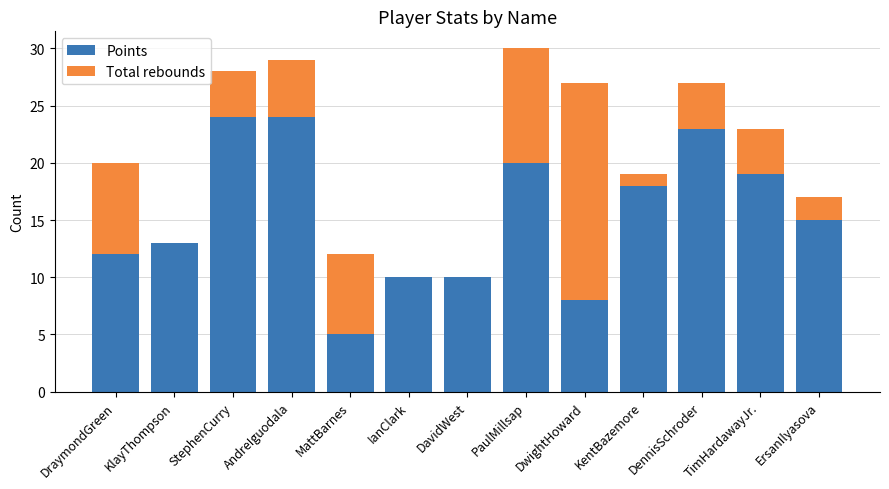

What is the average value of the Points series?

15